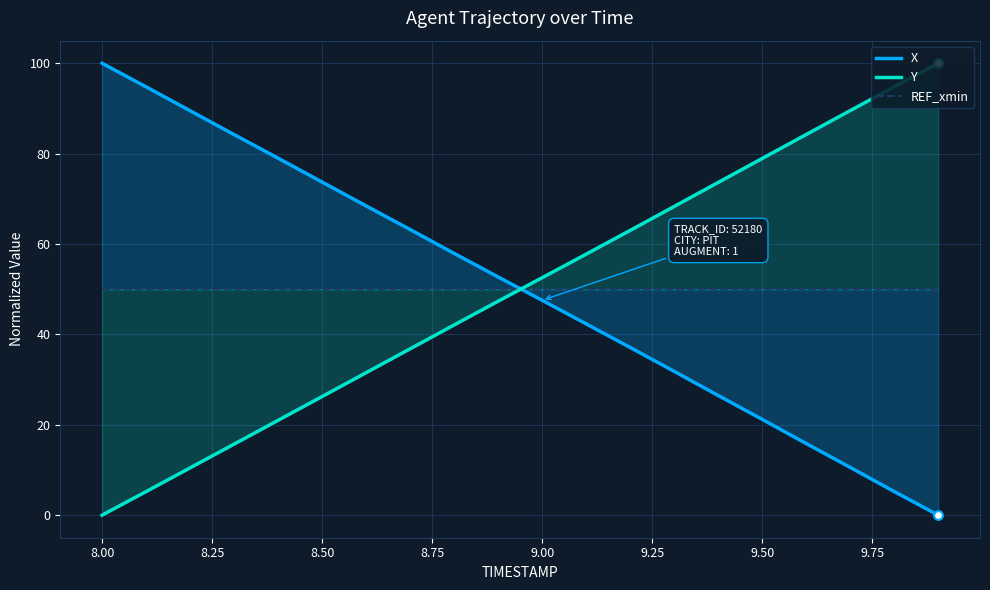

What is the maximum value for Y?

100.0